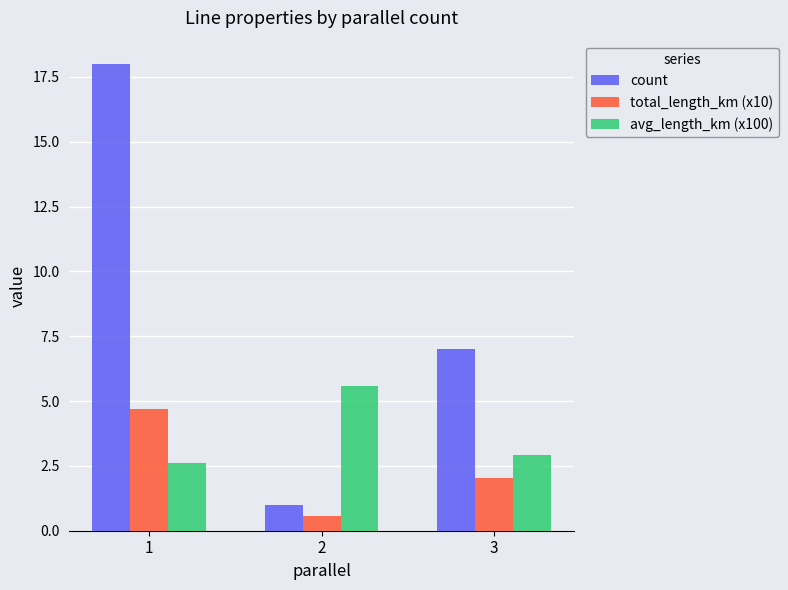

The avg_length_km (x100) series shows 1.8 at 3. True or false?

False